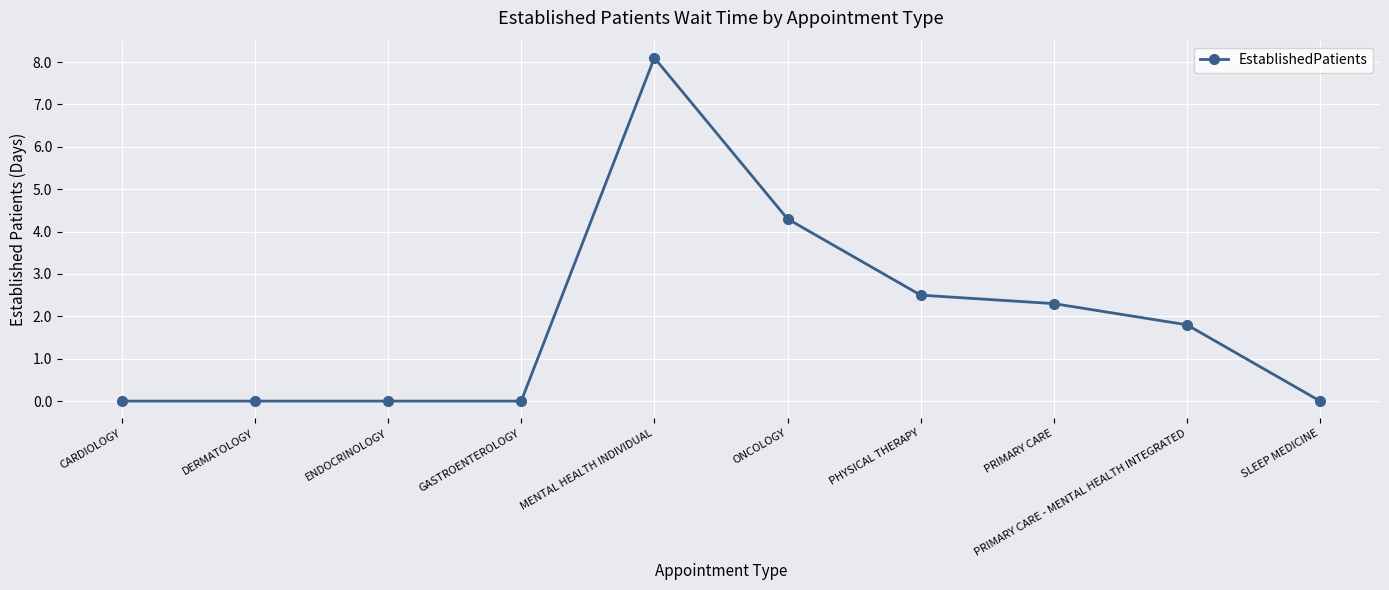

Does the chart display data point markers on the line(s)?

Yes